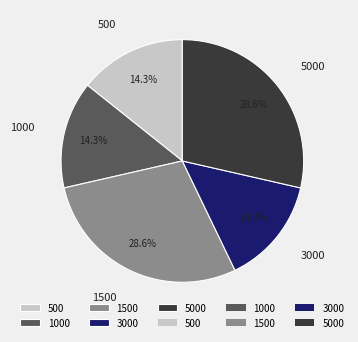

Do 3000 and 5000 together represent more than half of the pie?

No